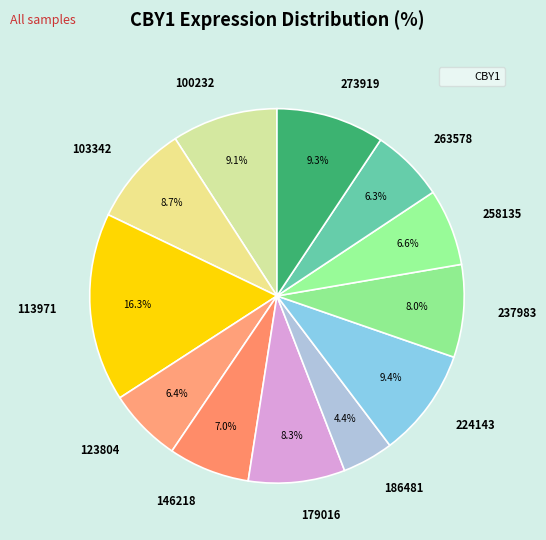

Does any single category account for the majority?

No